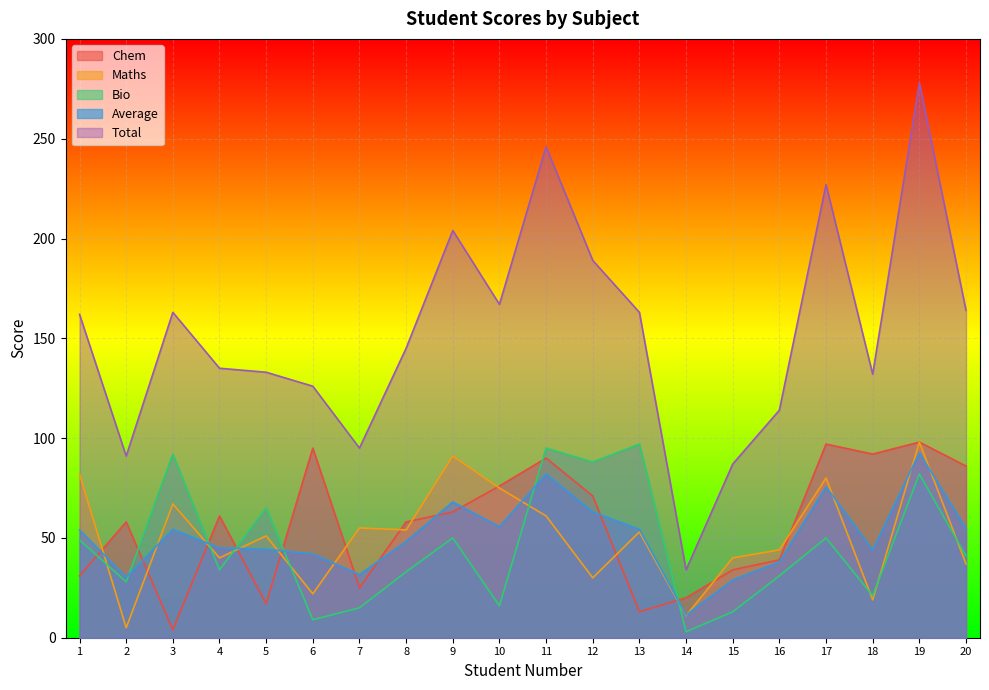

What is the sum of the Total values at 8 and 4?

280.0